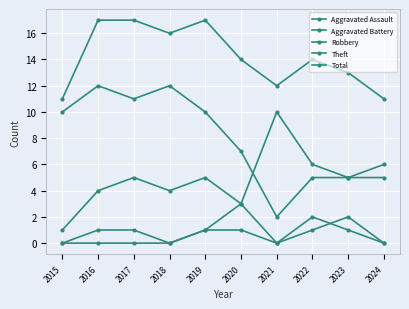

Count the number of categories in the chart.

10